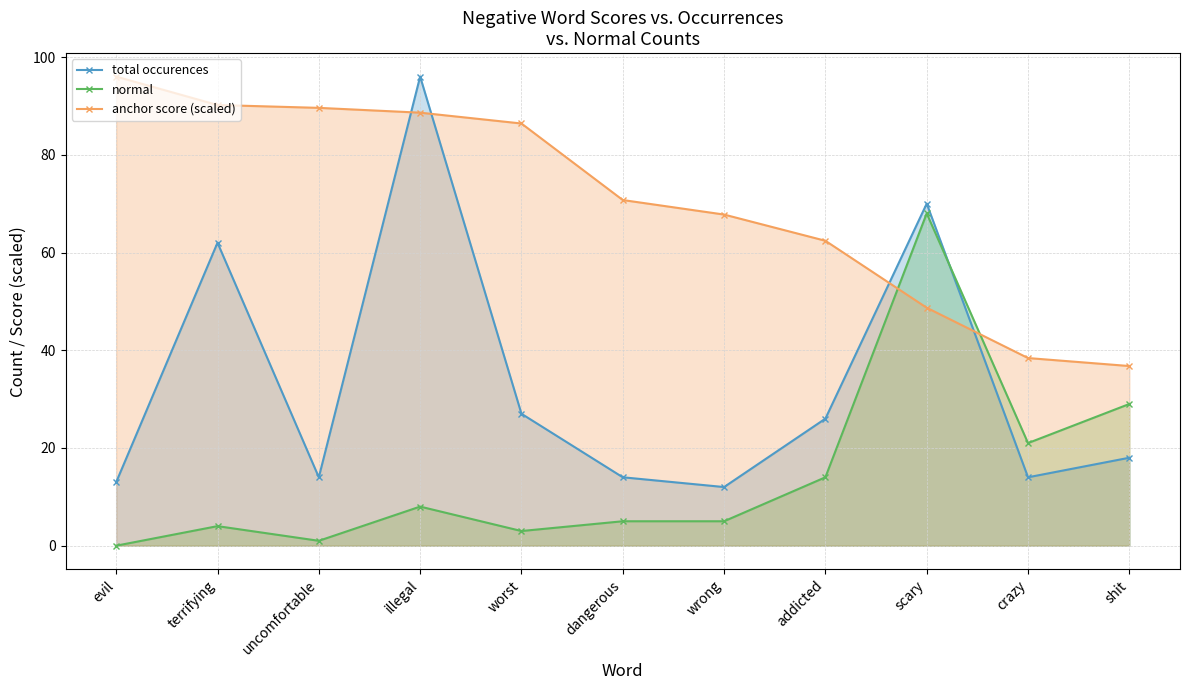

At how many categories does at least one series exceed 66?

8